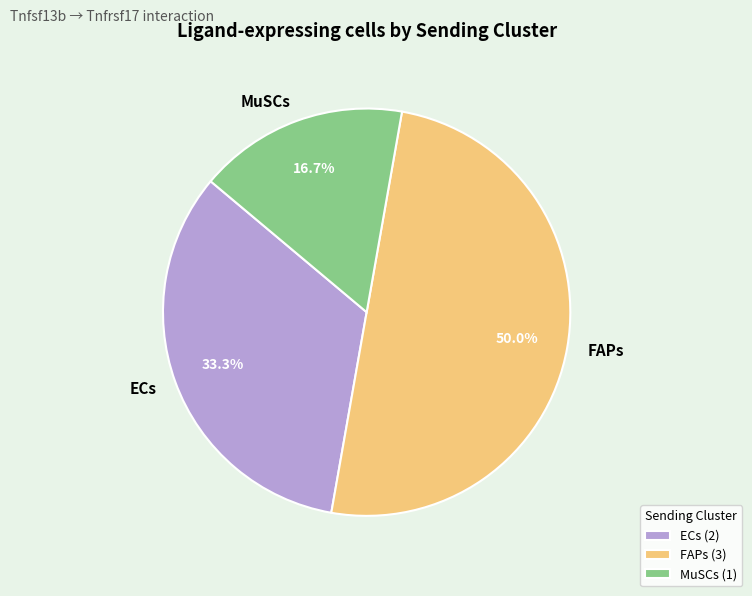

What is the smallest slice in the pie chart?

MuSCs